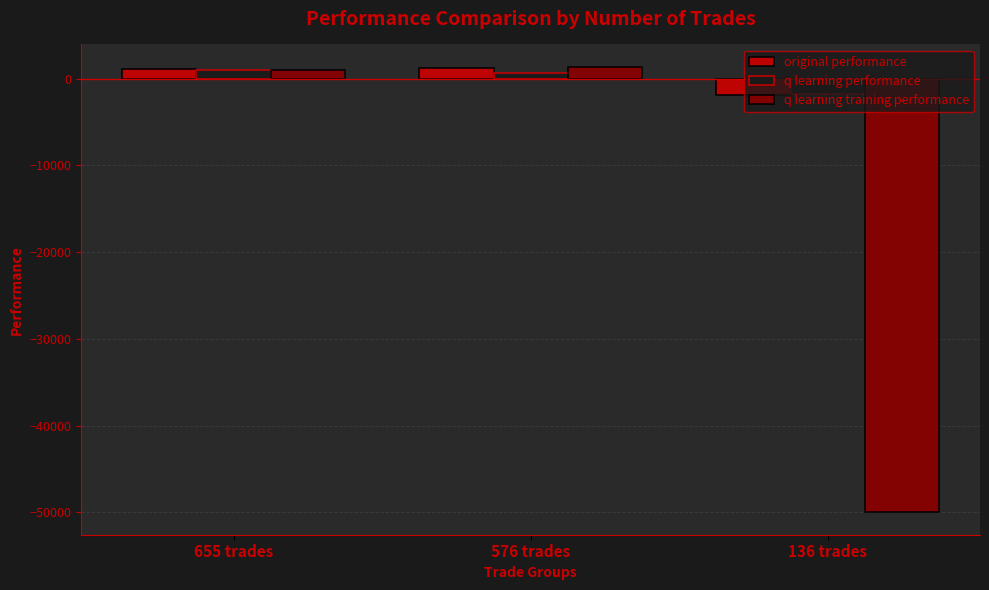

How many categories are shown in the chart?

3